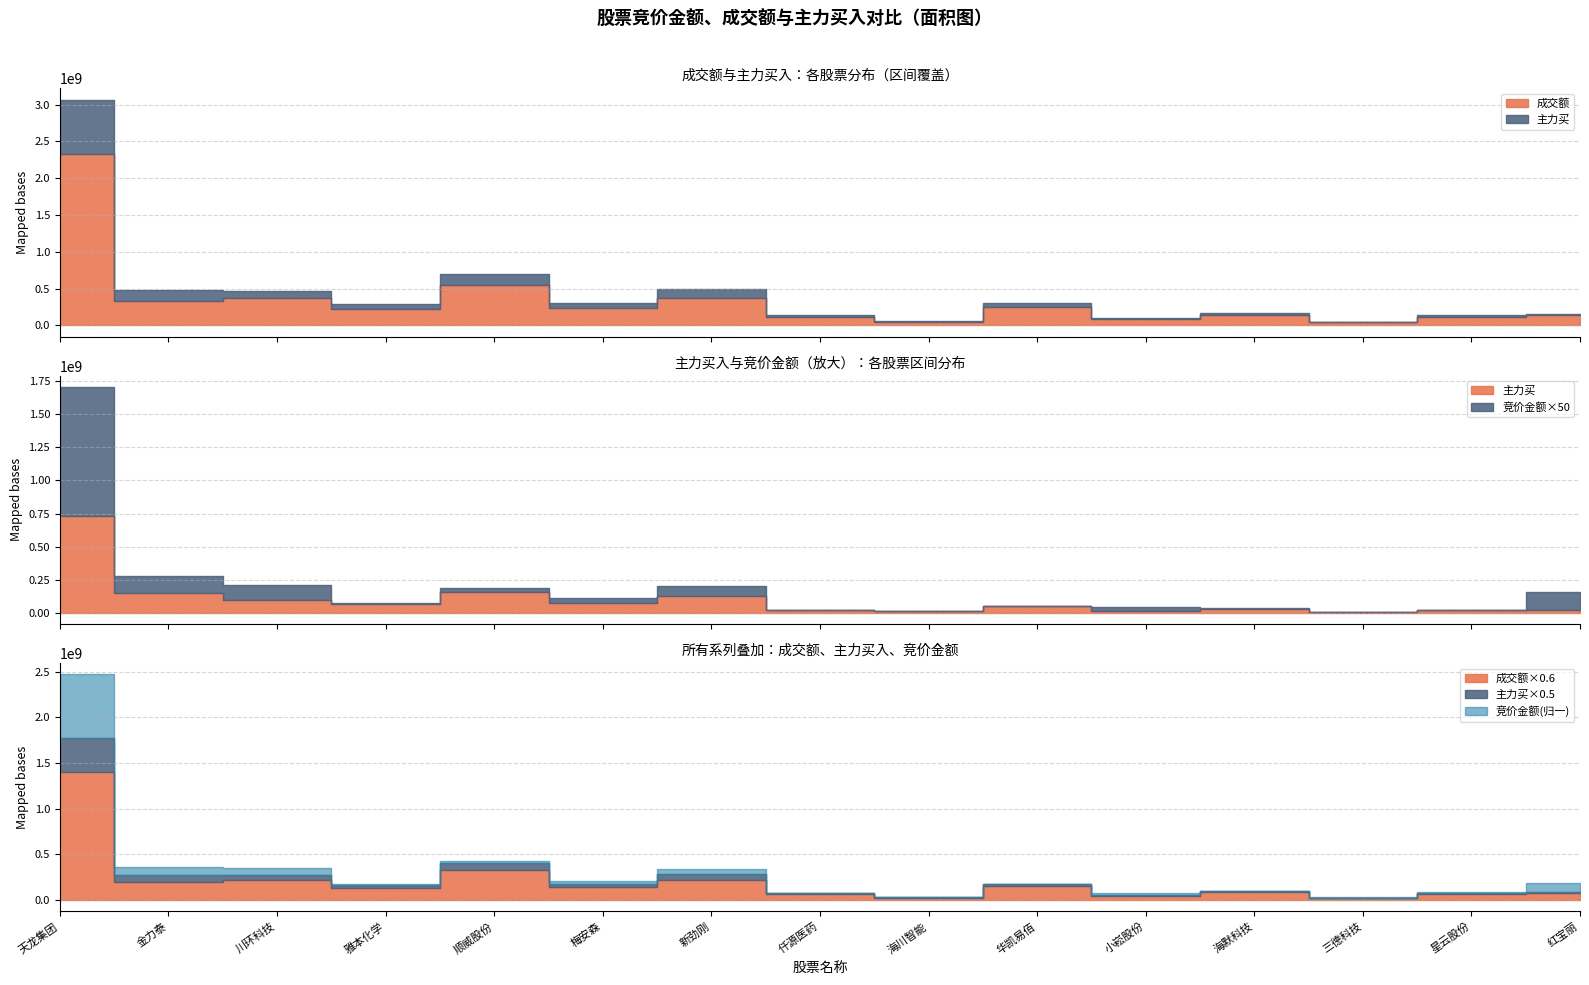

Is it true that 主力买 equals 197303187 at 新劲刚?

False